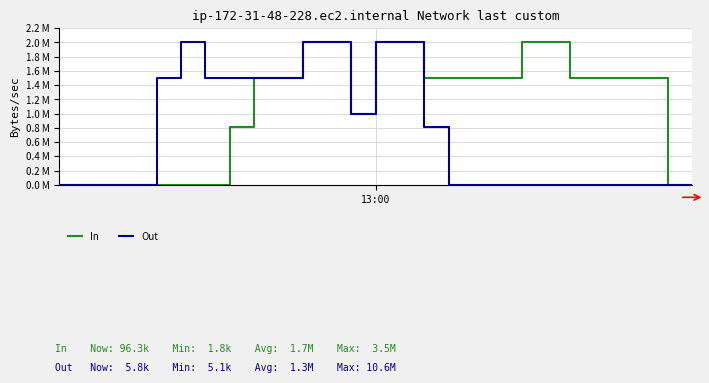

At how many categories does at least one series exceed 0?

21